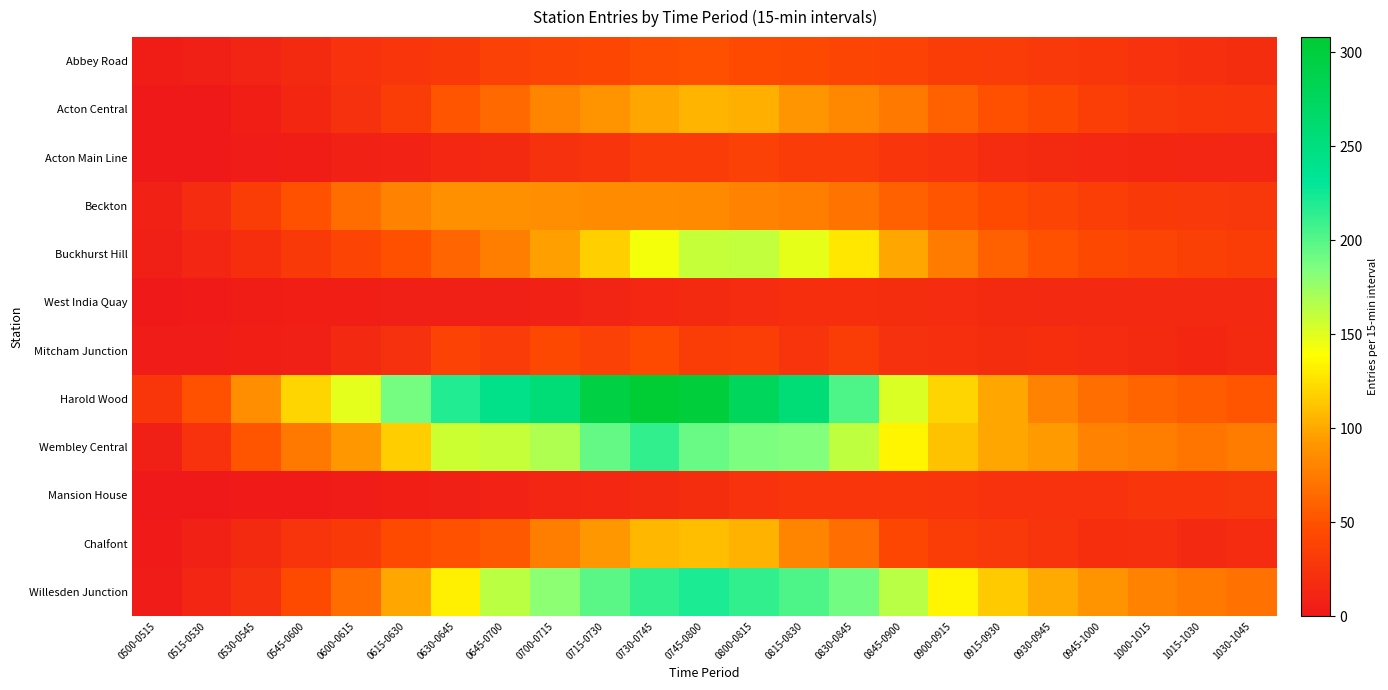

Between 0815-0830 and 0930-0945, which series saw the biggest shift?

Harold Wood